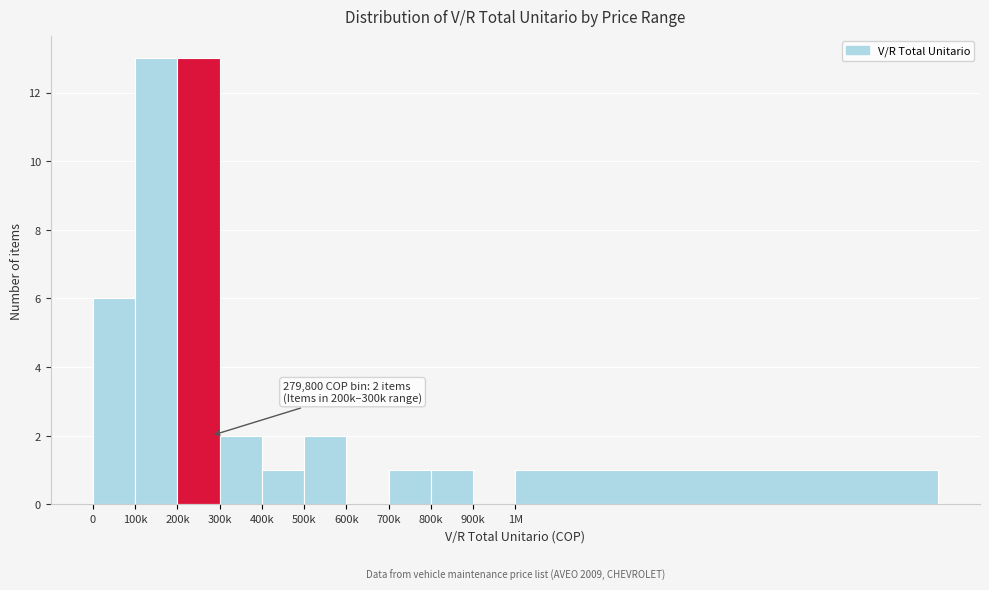

Reading right to left, extract all data points from this chart.

1M=1	900k=0	800k=1	700k=1	600k=0	500k=2	400k=1	300k=2	200k=13	100k=13	0=6